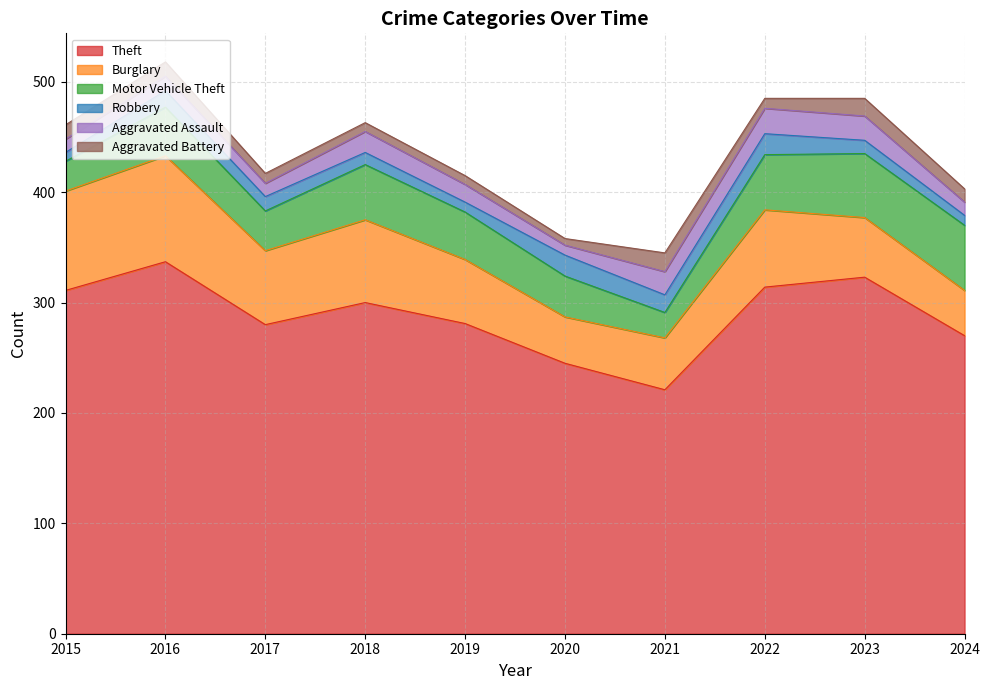

Which series has the widest spread of values?

Theft